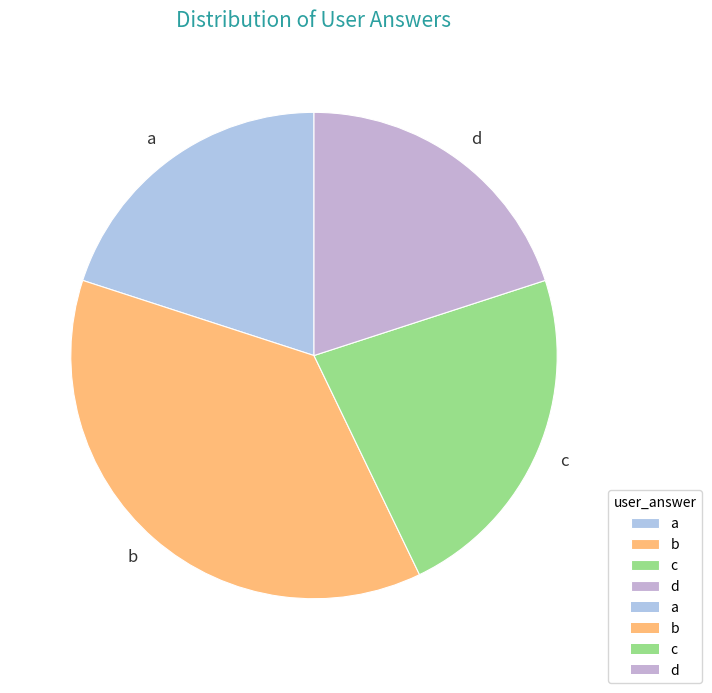

What is the largest slice in the pie chart?

b